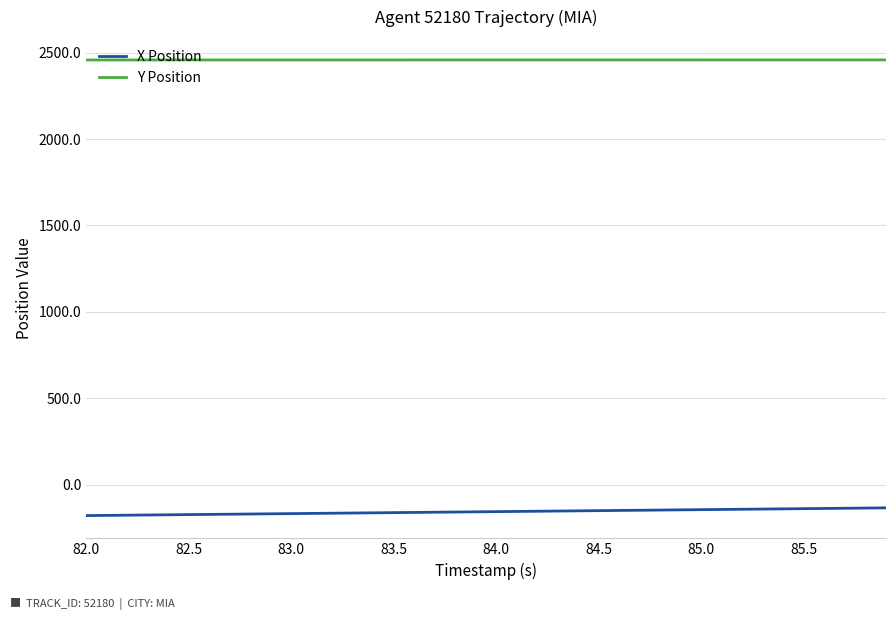

List the series in order of their peak value, highest first.

Y Position, X Position